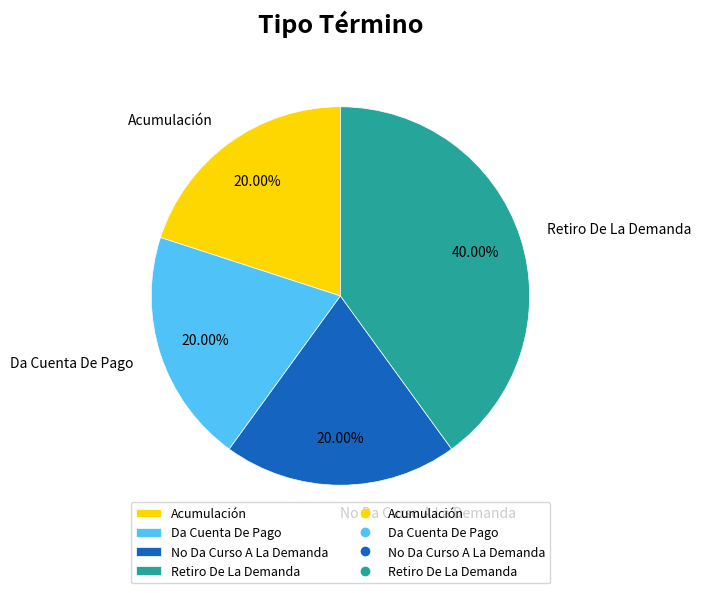

How many slices are in this pie chart?

4